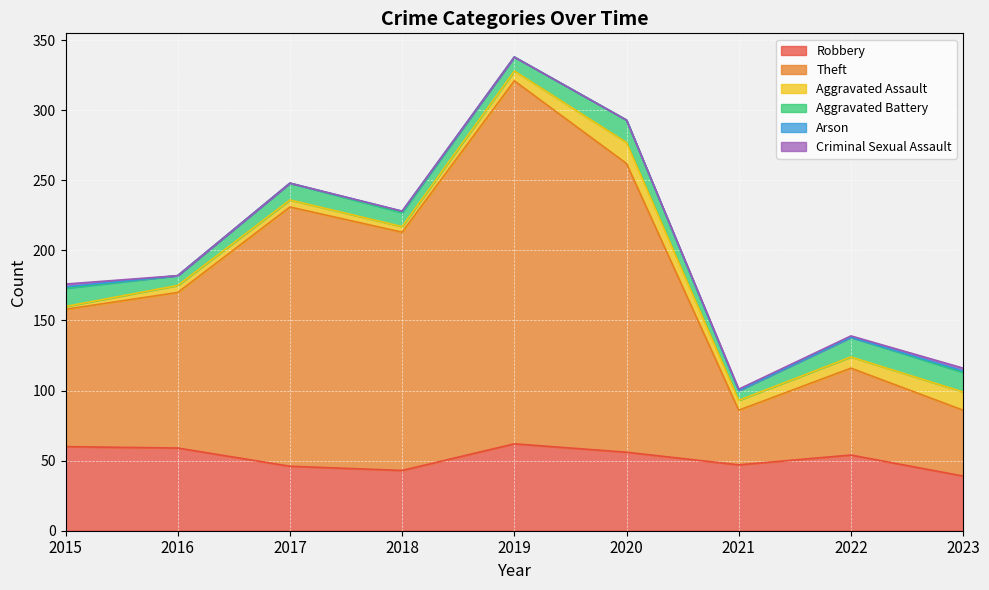

True or false: Aggravated Assault and Criminal Sexual Assault intersect in this chart.

False